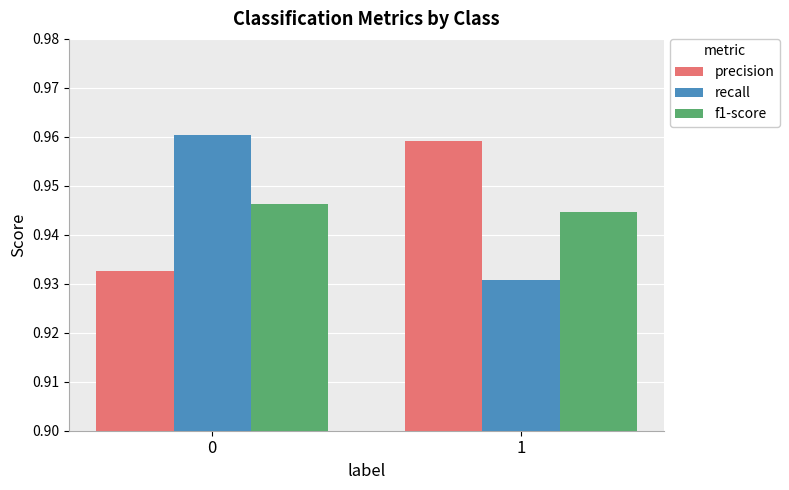

How many groups of bars are there?

2